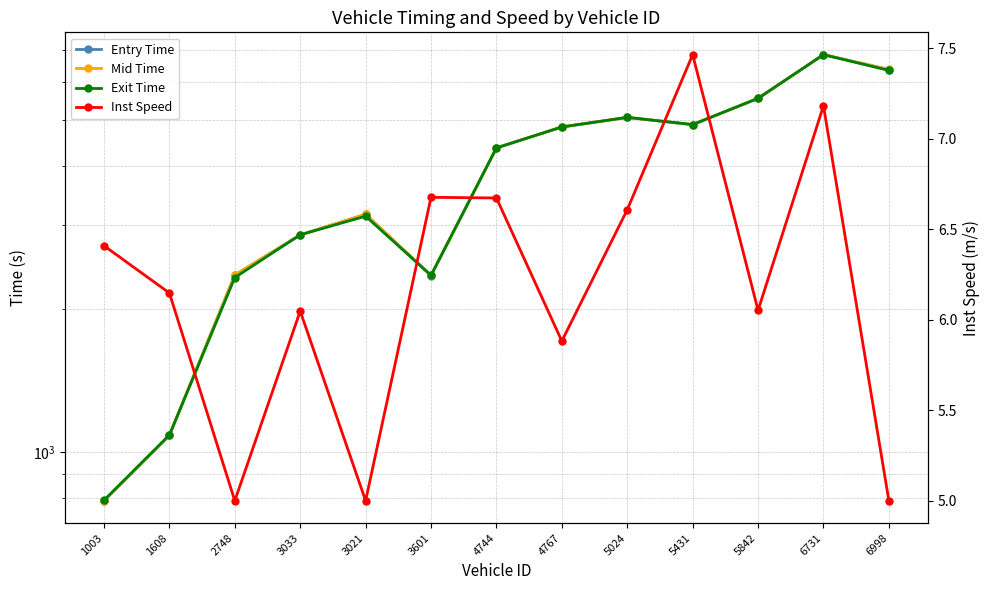

Reading right to left, extract all data points from this chart.

Entry Time: 6369.5	6843.3	5538.4	4877.6	5050.2	4820.9	4356.5	2349.2	3159.4	2859.4	2354.3	1083.3	789.3
Mid Time: 6370.2	6844.3	5539.1	4878.3	5051.1	4822.1	4357.1	2350.1	3160.1	2860.1	2355.0	1084.0	790.0
Exit Time: 6341.1	6845.2	5540.2	4879.1	5052.1	4823.2	4358.1	2351.1	3131.1	2861.1	2326.1	1085.1	791.1
Inst Speed: 5.0	7.2	6.1	7.5	6.6	5.9	6.7	6.7	5.0	6.0	5.0	6.1	6.4